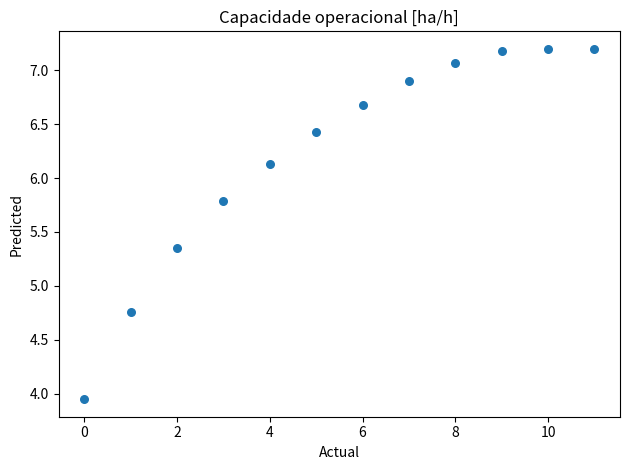

What is the average Y value?

6.2